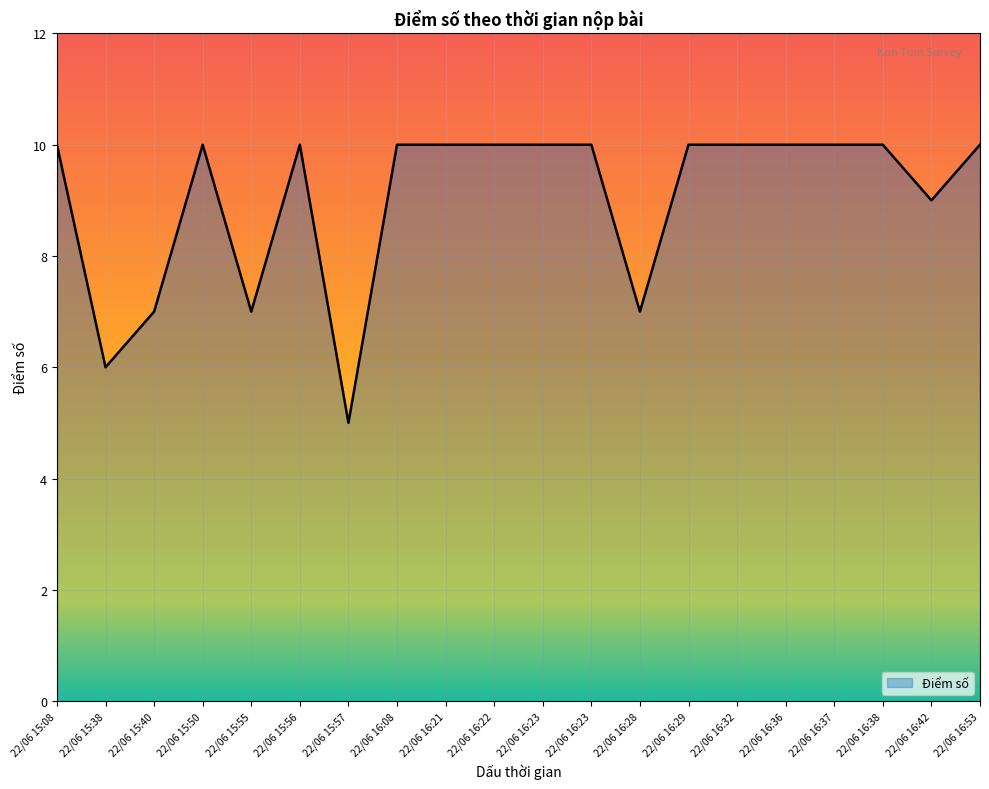

What is the ratio of the value at 22/06 16:29 to the value at 22/06 16:36?

1.0